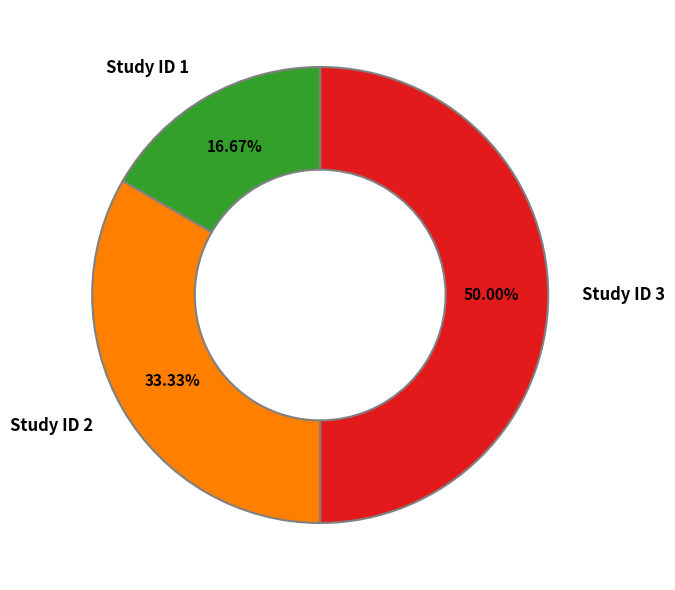

To the nearest percent, what portion does Study ID 1 represent?

17%